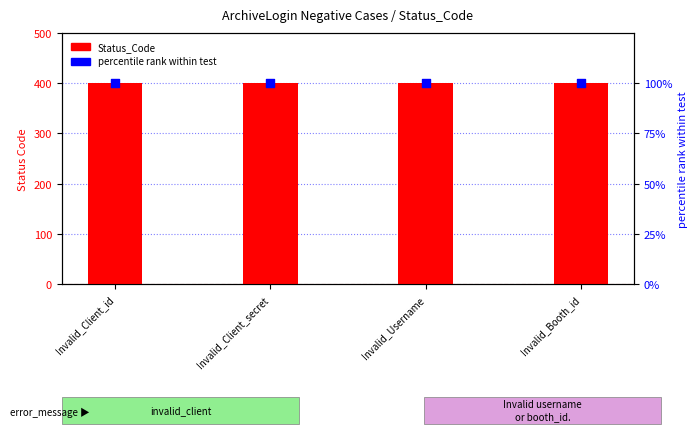

Which series has the widest spread of Y values?

Status_Code